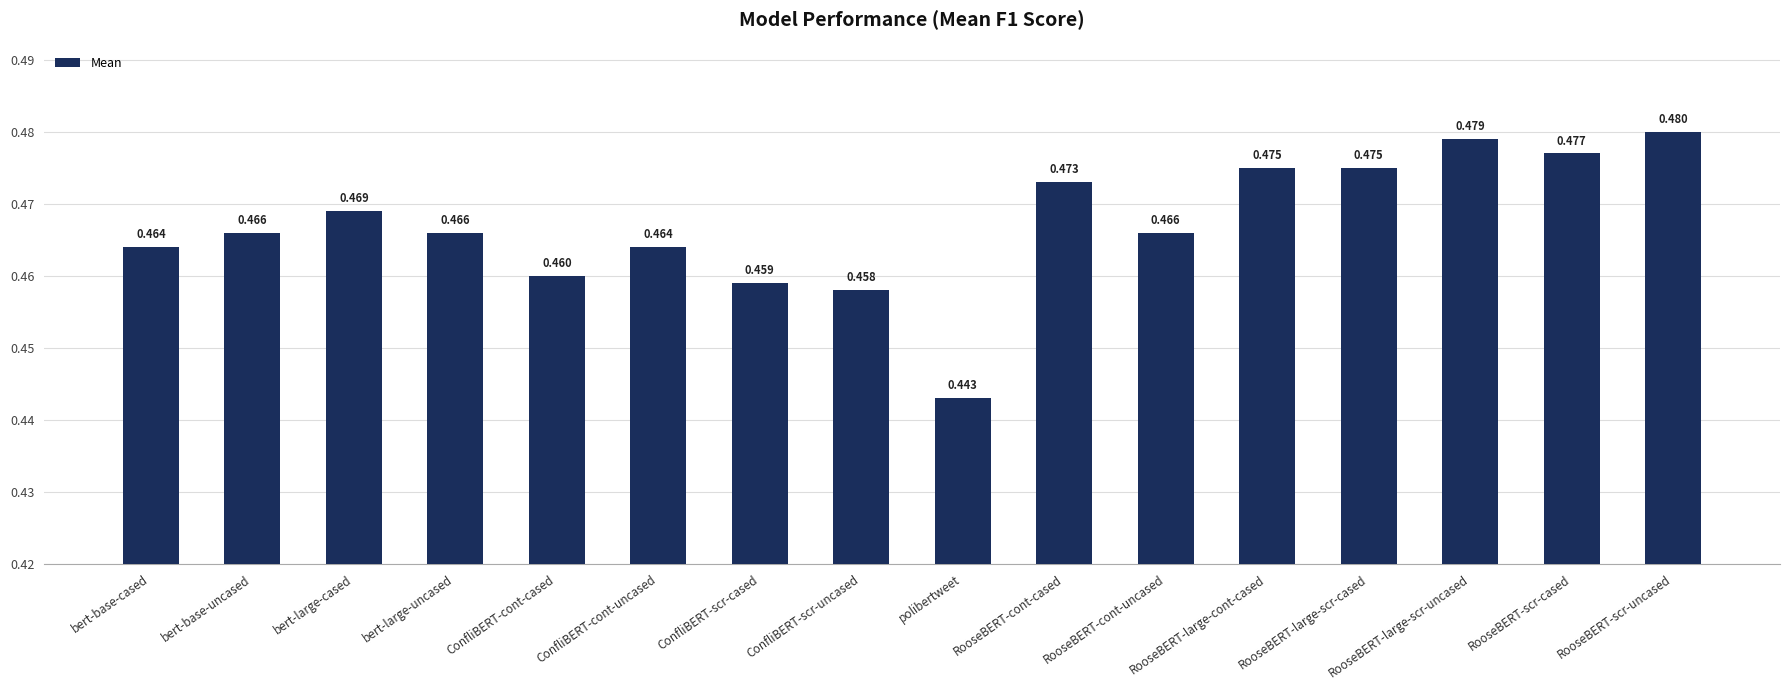

What is the label of the 5th bar from the right?

RooseBERT-large-cont-cased